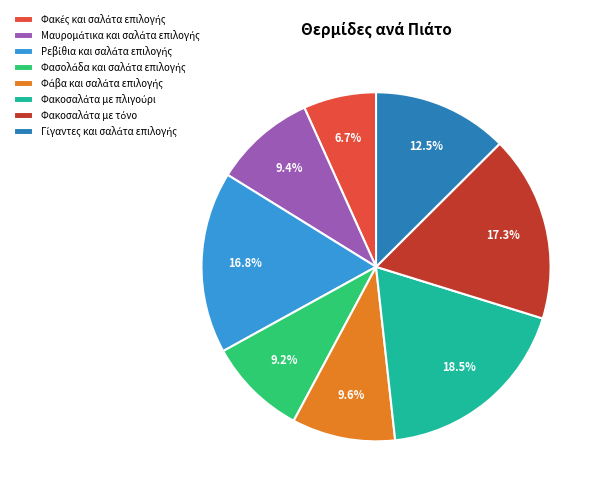

Does any single category account for the majority?

No